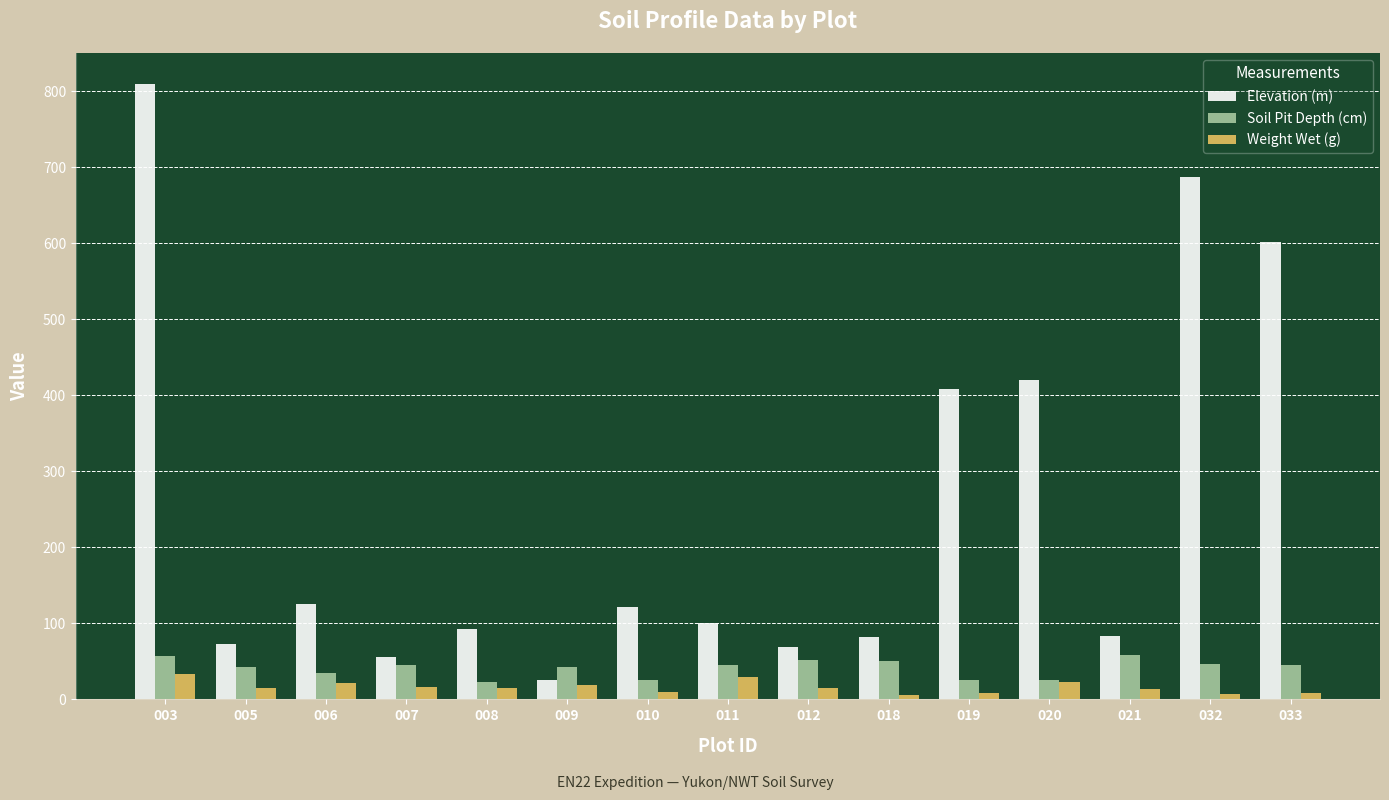

Which series has the widest spread of values?

Elevation (m)